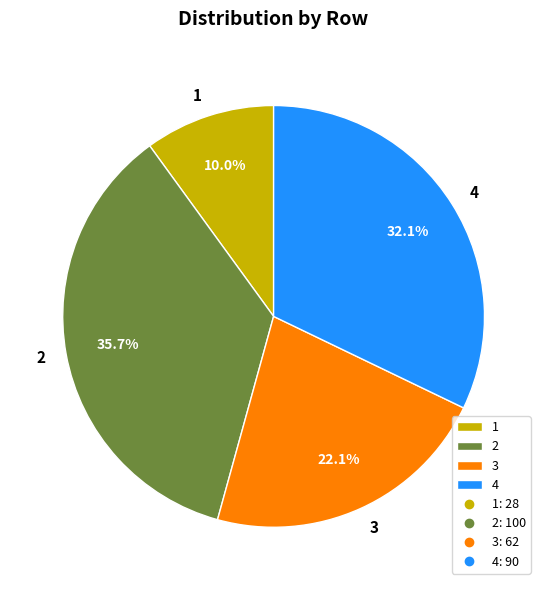

Does 1 represent more than half of the total?

No